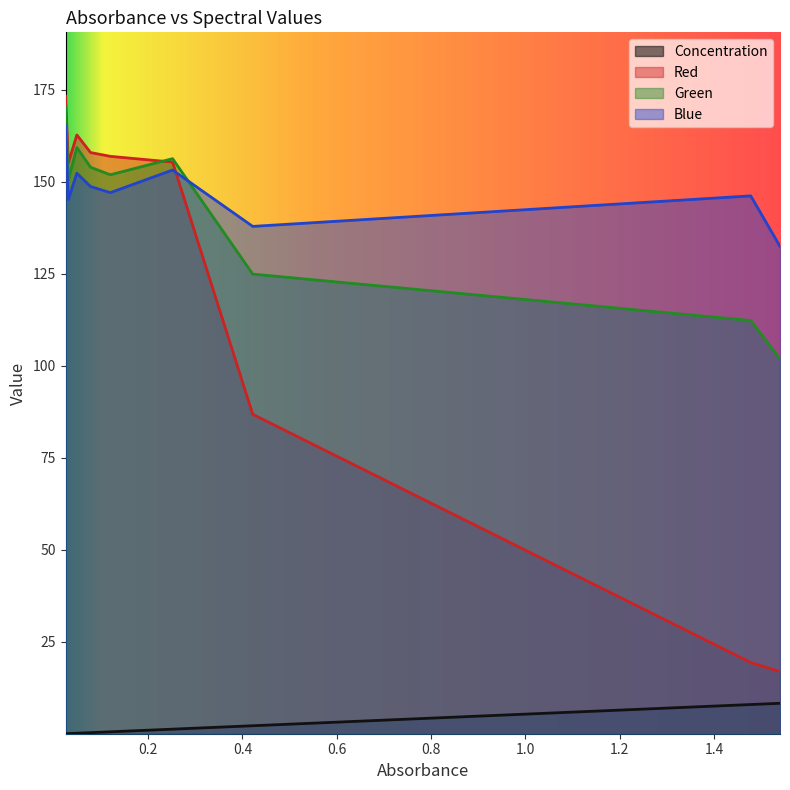

What is the label of the 2nd point from the right?

1.478